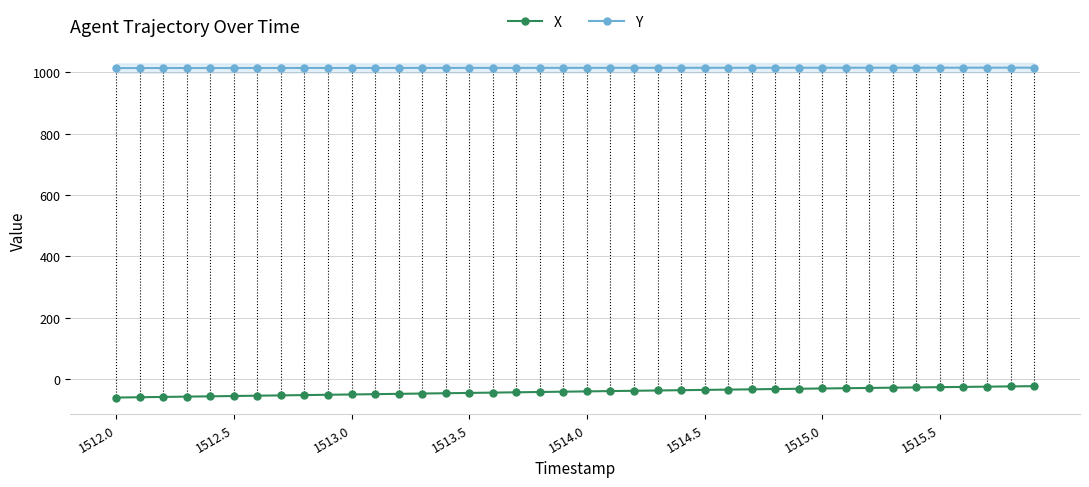

True or false: X and Y intersect in this chart.

False